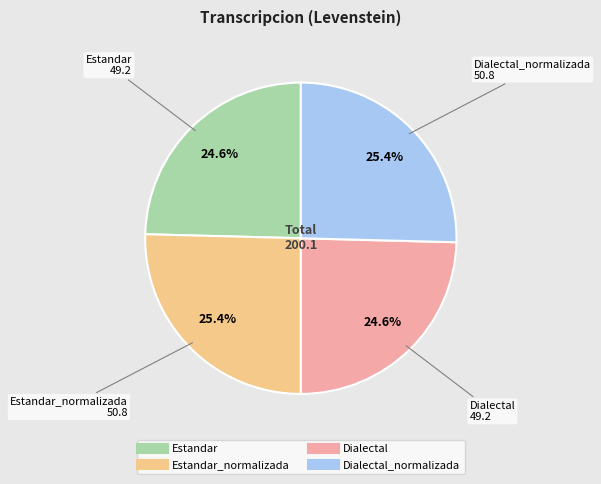

Is there any slice that represents more than half of the pie?

No